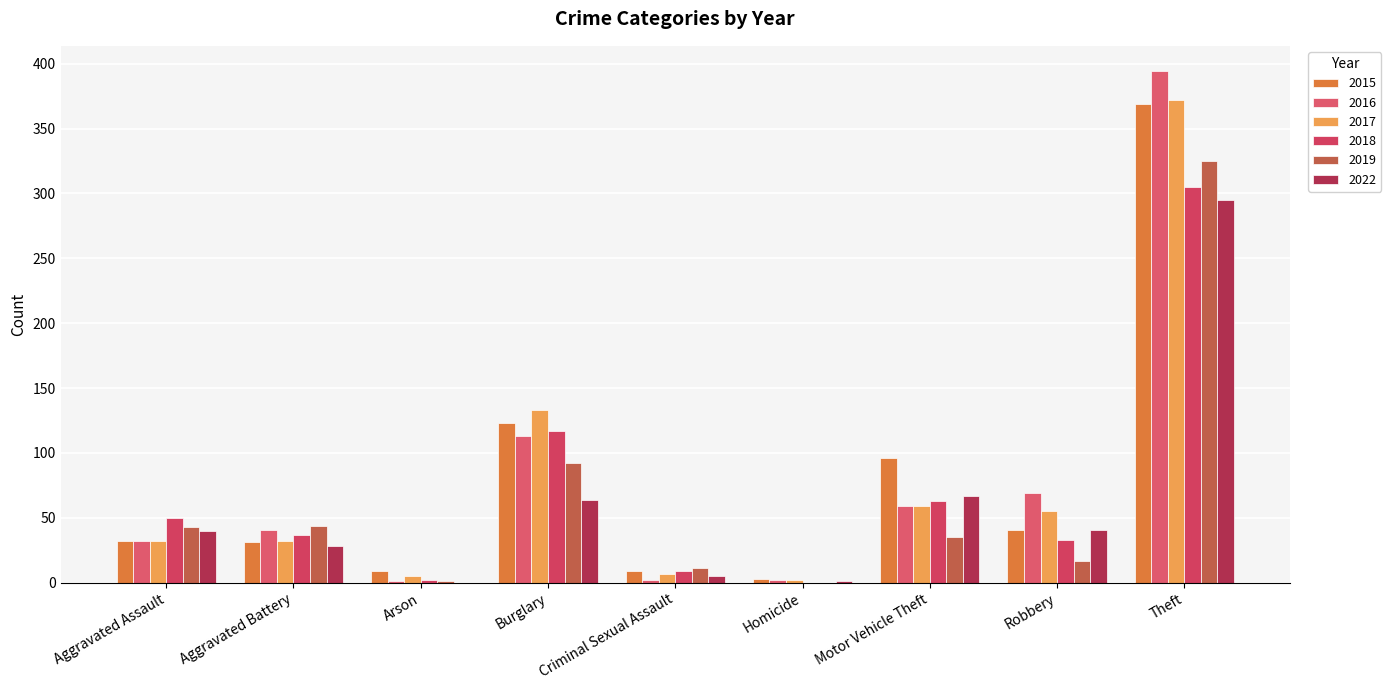

At which category is the sum across all series the highest?

Theft